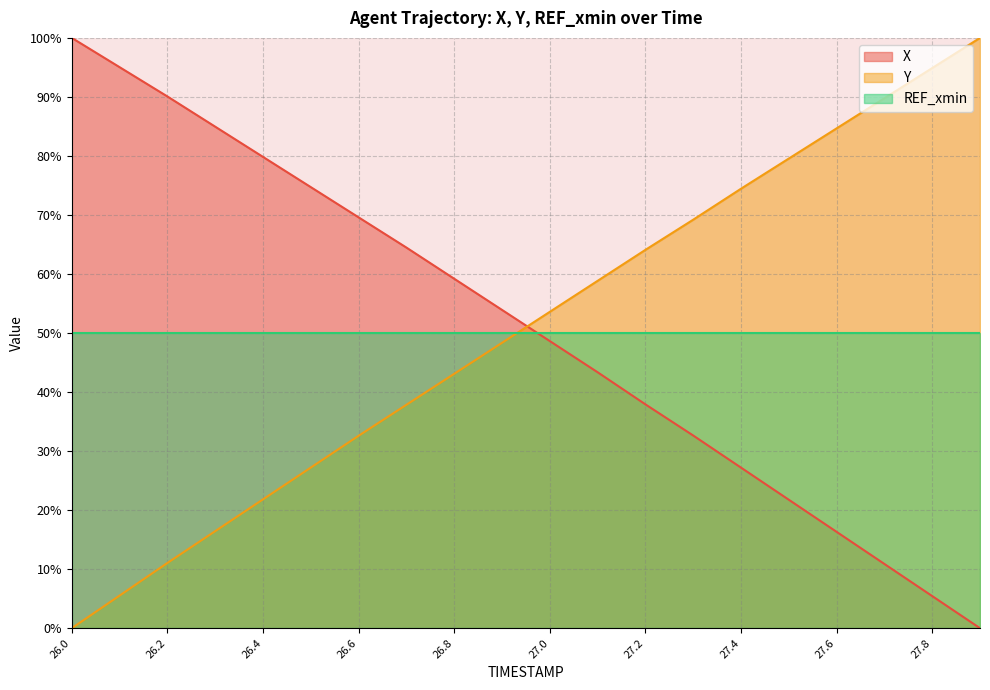

The value of Y at 26.6 is 32.6. True or false?

True